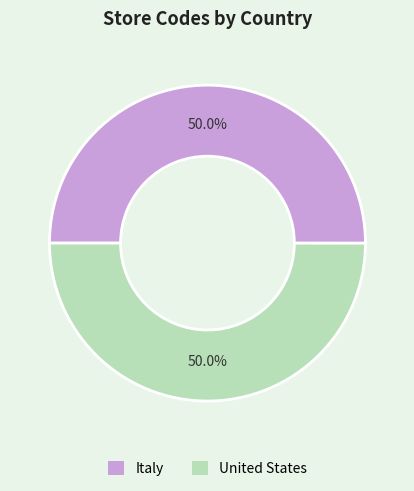

To the nearest percent, what is the average slice percentage?

50%